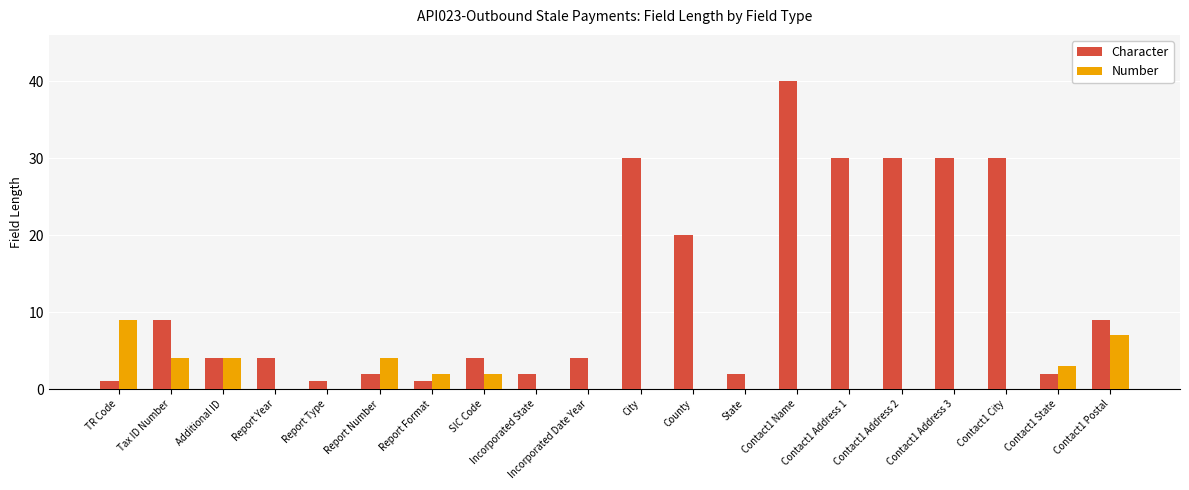

At which label does Character reach its peak?

Contact1 Name